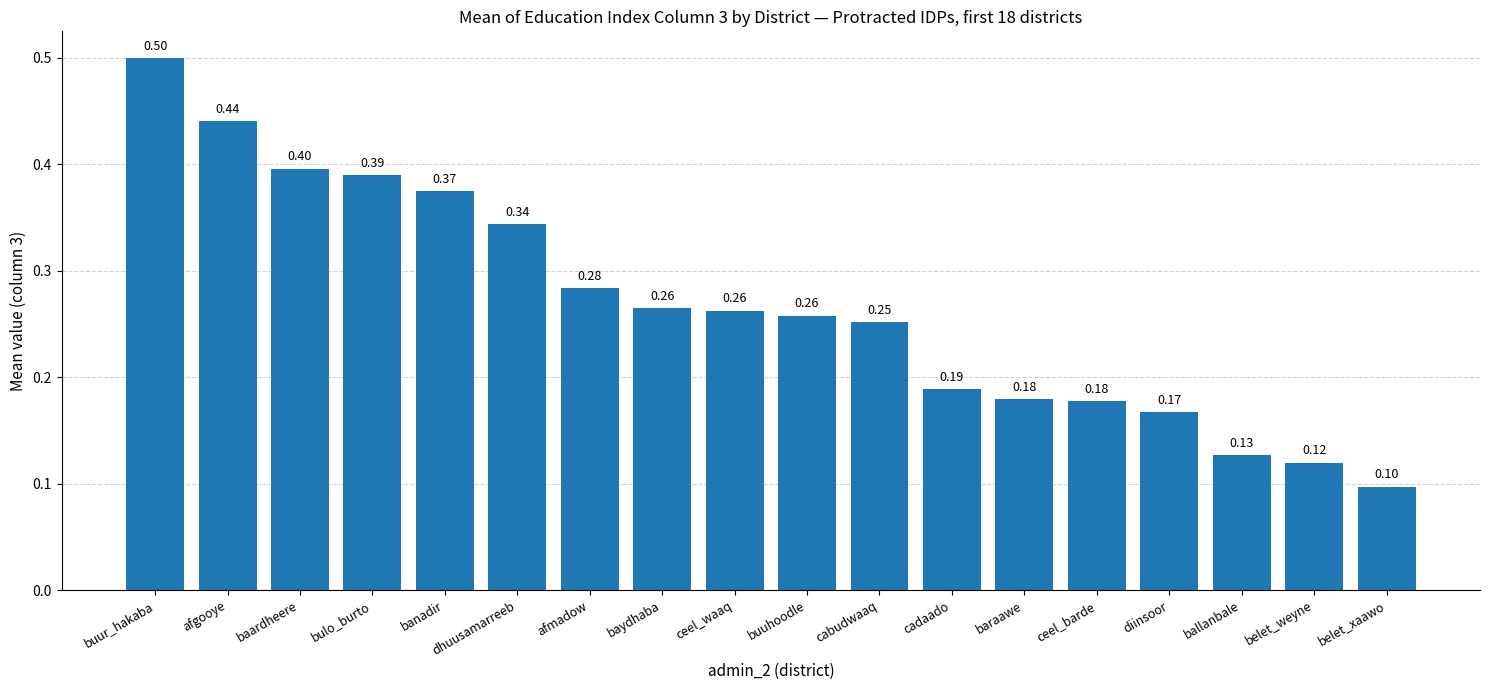

What is the minimum value shown in the chart?

0.1